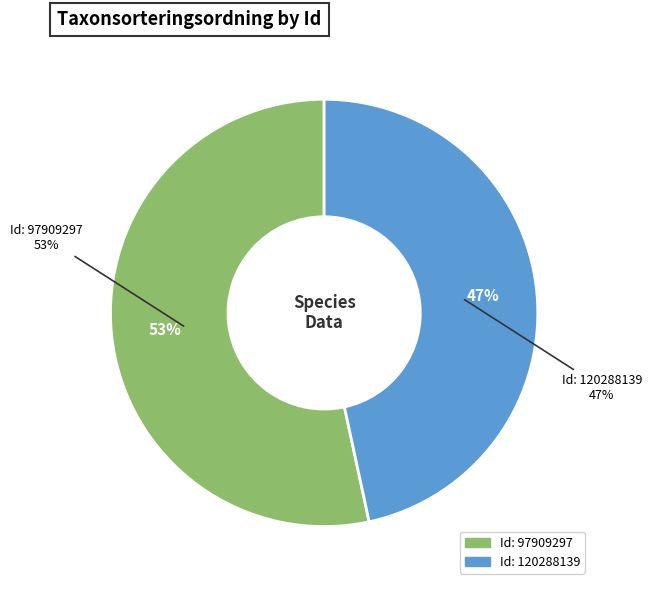

How much of the chart is everything except 120288139?

53.4%